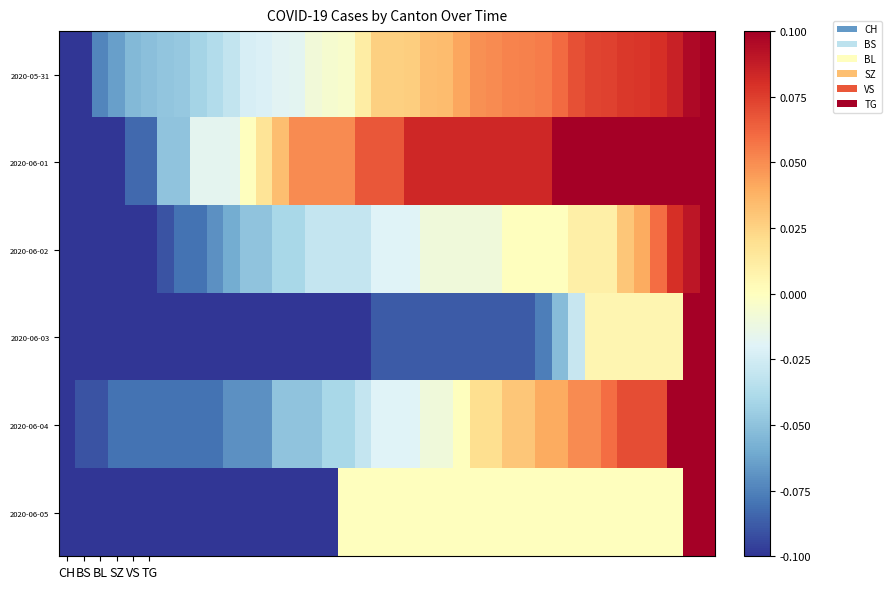

Reading left to right, transcribe all the data shown in this chart.

2020-05-31: -0.1	-0.1	-0.1	-0.1	-0.1	-0.1	-0.0	-0.0	-0.0	-0.0	-0.0	-0.0	-0.0	-0.0	-0.0	-0.0	-0.0	-0.0	0.0	0.0	0.0	0.0	0.0	0.0	0.0	0.0	0.1	0.1	0.1	0.1	0.1	0.1	0.1	0.1	0.1	0.1	0.1	0.1	0.1	0.1
2020-06-01: -0.1	-0.1	-0.1	-0.1	-0.1	-0.1	-0.1	-0.1	-0.0	-0.0	-0.0	0.0	0.0	0.0	0.1	0.1	0.1	0.1	0.1	0.1	0.1	0.1	0.1	0.1	0.1	0.1	0.1	0.1	0.1	0.1	0.1	0.1	0.1	0.1	0.1	0.1	0.1	0.1	0.1	0.1
2020-06-02: -0.1	-0.1	-0.1	-0.1	-0.1	-0.1	-0.1	-0.1	-0.1	-0.1	-0.1	-0.1	-0.1	-0.0	-0.0	-0.0	-0.0	-0.0	-0.0	-0.0	-0.0	-0.0	-0.0	-0.0	-0.0	-0.0	-0.0	0.0	0.0	0.0	0.0	0.0	0.0	0.0	0.0	0.0	0.1	0.1	0.1	0.1
2020-06-03: -0.1	-0.1	-0.1	-0.1	-0.1	-0.1	-0.1	-0.1	-0.1	-0.1	-0.1	-0.1	-0.1	-0.1	-0.1	-0.1	-0.1	-0.1	-0.1	-0.1	-0.1	-0.1	-0.1	-0.1	-0.1	-0.1	-0.1	-0.1	-0.1	-0.1	-0.1	-0.0	0.0	0.0	0.0	0.0	0.0	0.0	0.1	0.1
2020-06-04: -0.1	-0.1	-0.1	-0.1	-0.1	-0.1	-0.1	-0.1	-0.1	-0.1	-0.1	-0.1	-0.1	-0.1	-0.1	-0.1	-0.0	-0.0	-0.0	-0.0	-0.0	-0.0	-0.0	-0.0	0.0	0.0	0.0	0.0	0.0	0.0	0.0	0.1	0.1	0.1	0.1	0.1	0.1	0.1	0.1	0.1
2020-06-05: -0.1	-0.1	-0.1	-0.1	-0.1	-0.1	-0.1	-0.1	-0.1	-0.1	-0.1	-0.1	-0.1	-0.1	-0.1	-0.1	-0.1	0.0	0.0	0.0	0.0	0.0	0.0	0.0	0.0	0.0	0.0	0.0	0.0	0.0	0.0	0.0	0.0	0.0	0.0	0.0	0.0	0.0	0.1	0.1